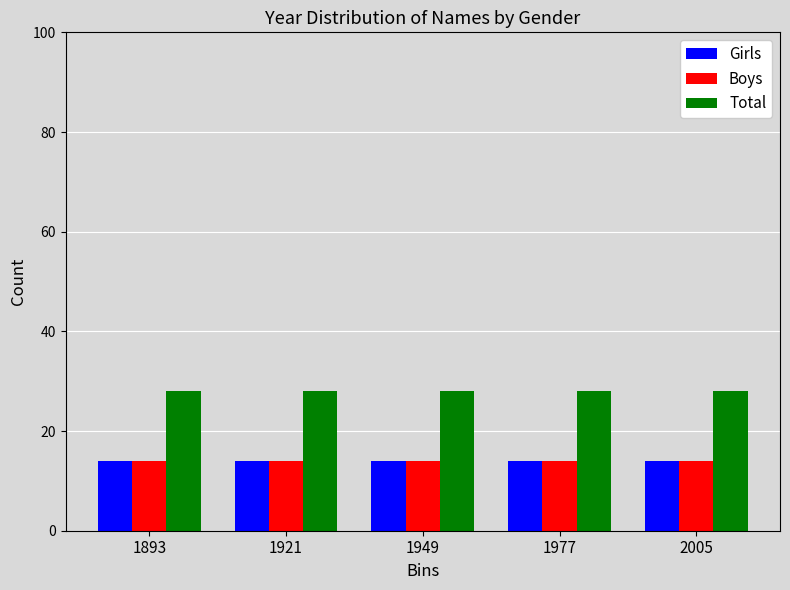

What is the sum of all Total values?

140